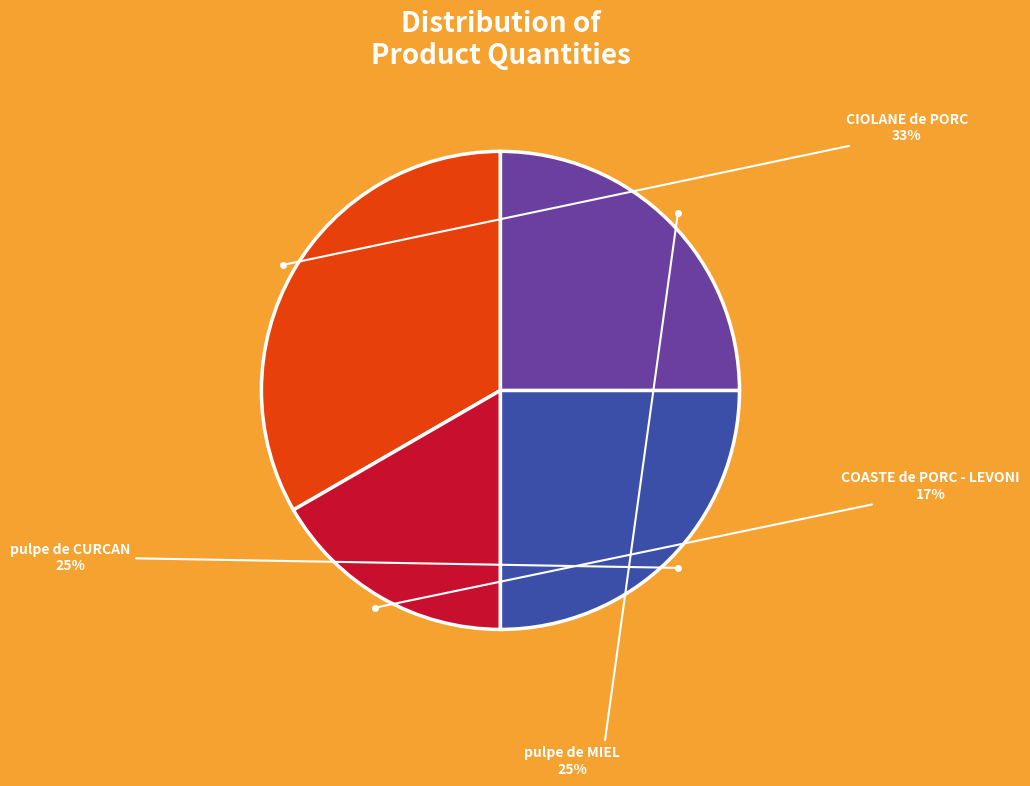

Is there any slice that represents more than half of the pie?

No